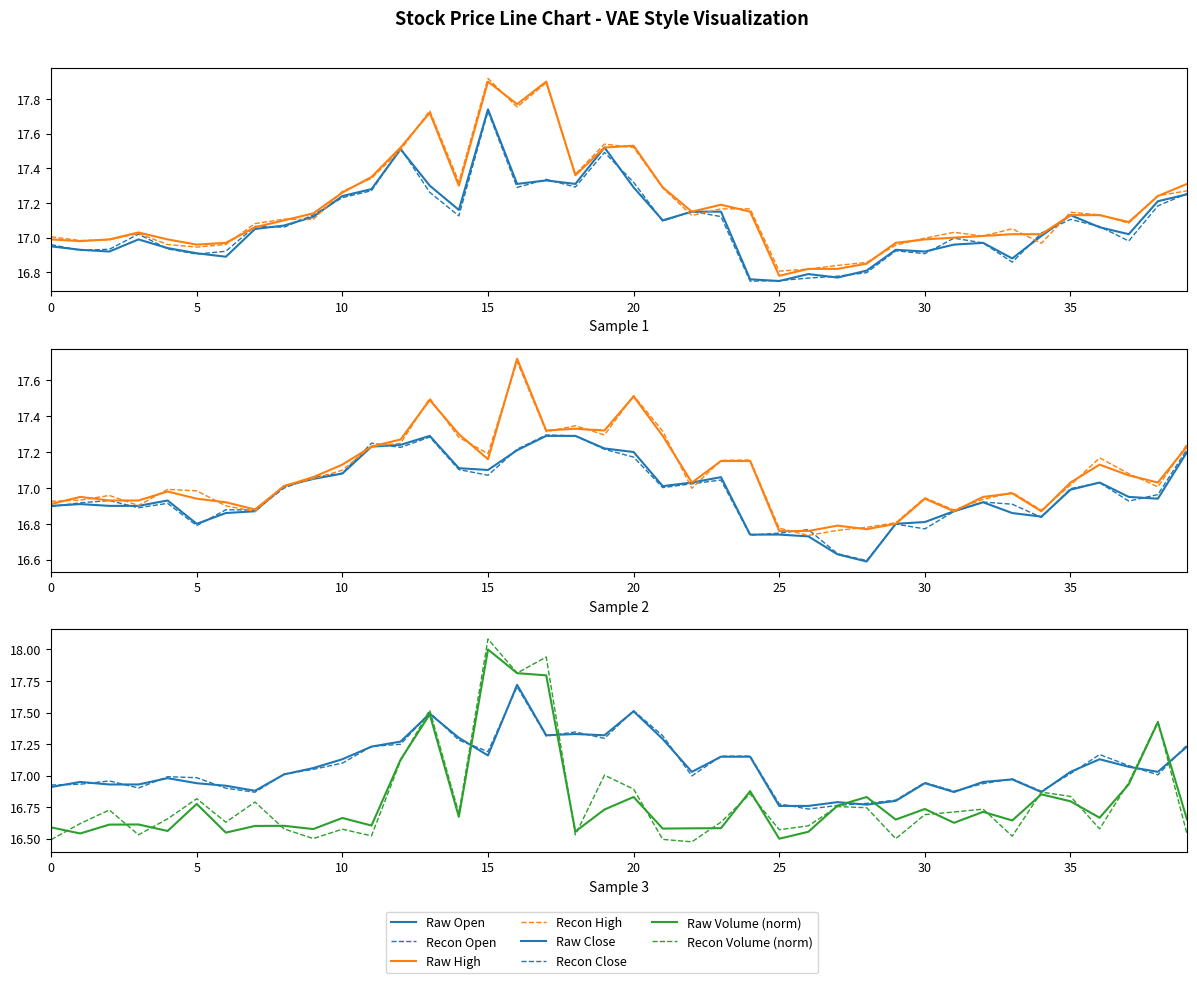

What is the value of the close point at the 35th from the left?

16.9